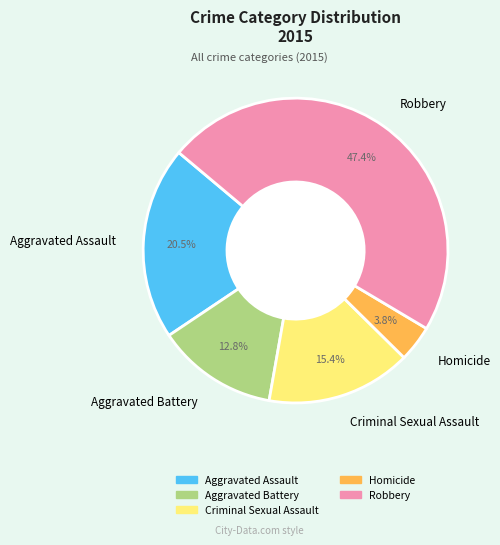

To the nearest percent, what is the difference between the largest and smallest slice percentages?

44%